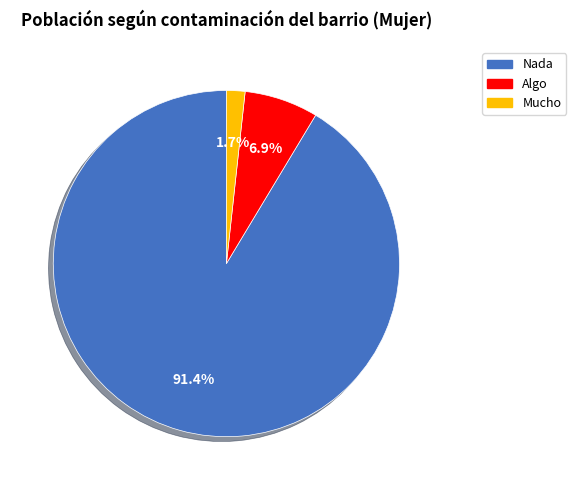

What percentage do Algo and Mucho together represent?

8.6%